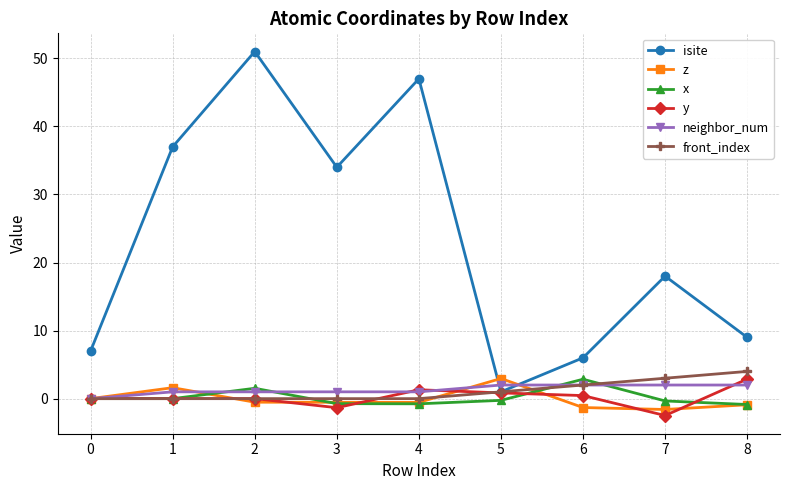

Count the number of categories in the chart.

9